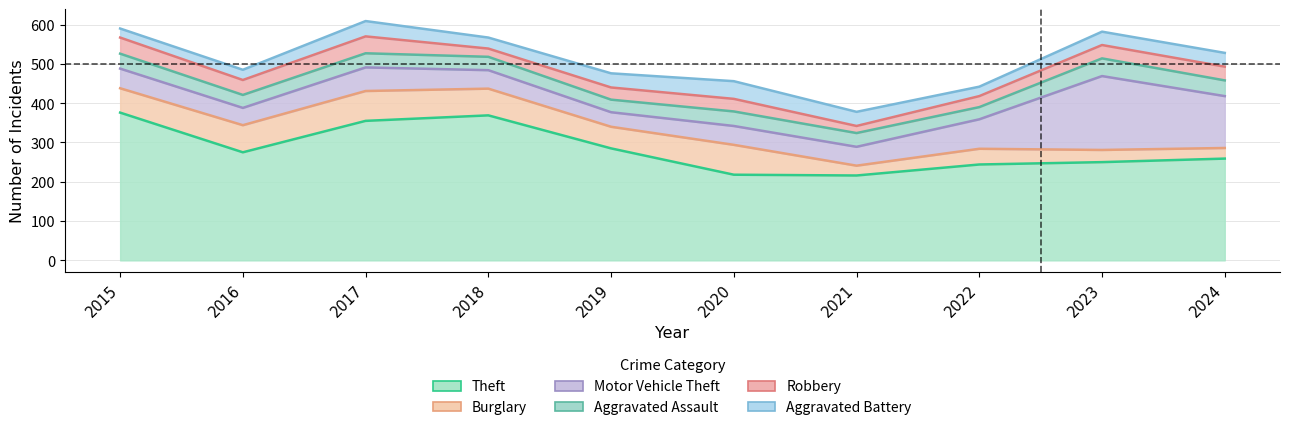

The Burglary series shows 132 at 2017. True or false?

False